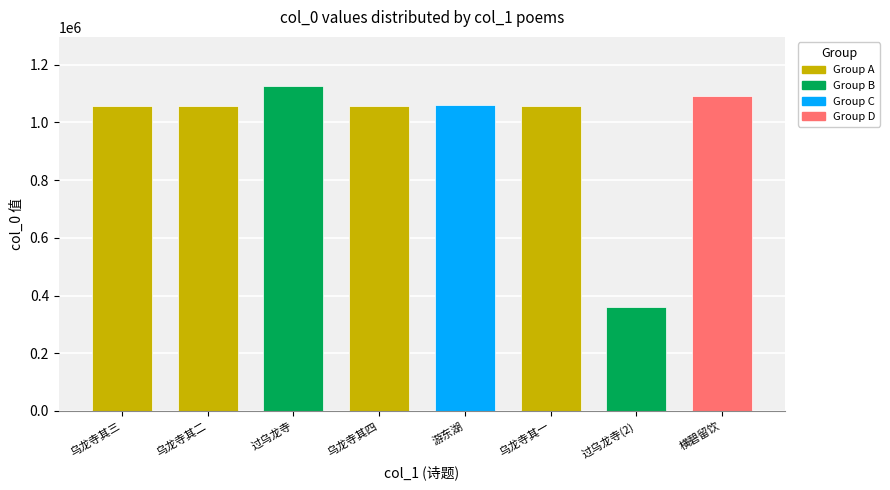

At which label does the data first exceed 1055138?

过乌龙寺